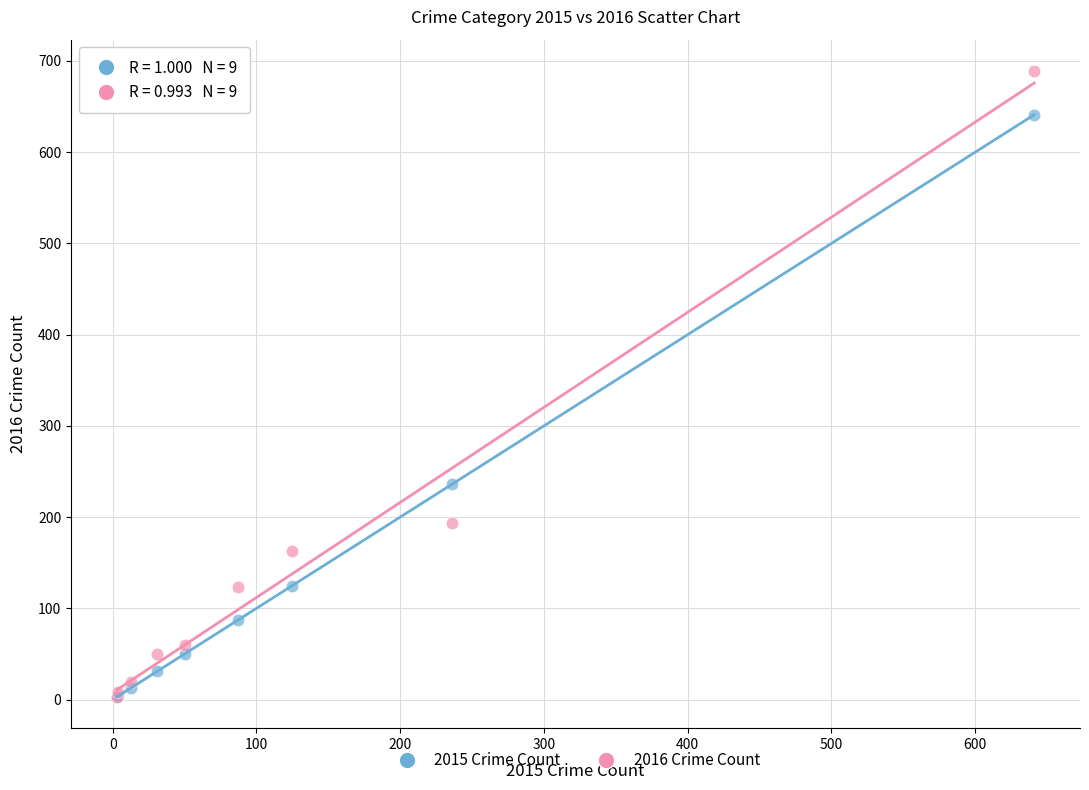

Across all series, what Y value is closest to 346?

236